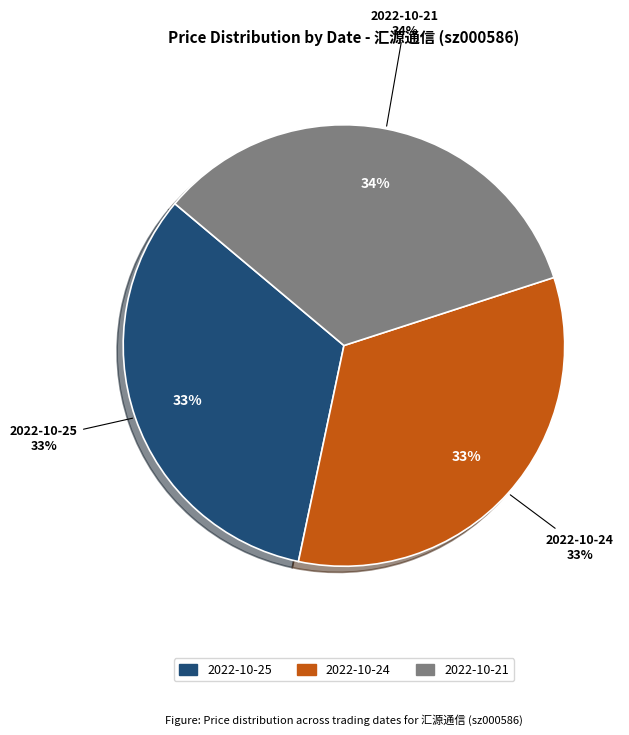

What percentage do 2022-10-25 (26746) and 2022-10-21 (24142) together represent?

66.7%